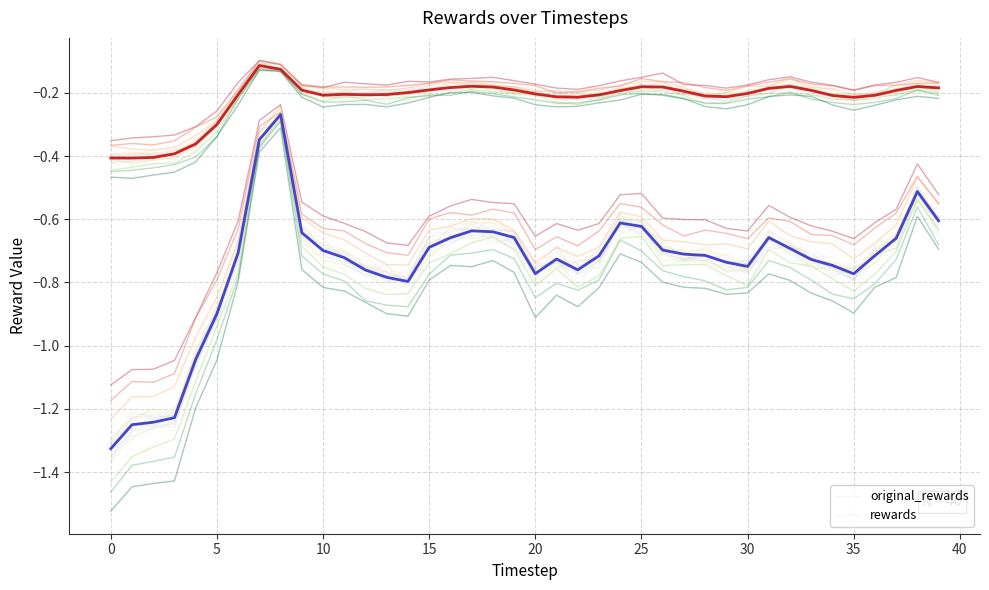

The rewards series shows -0.7 at 19. True or false?

True